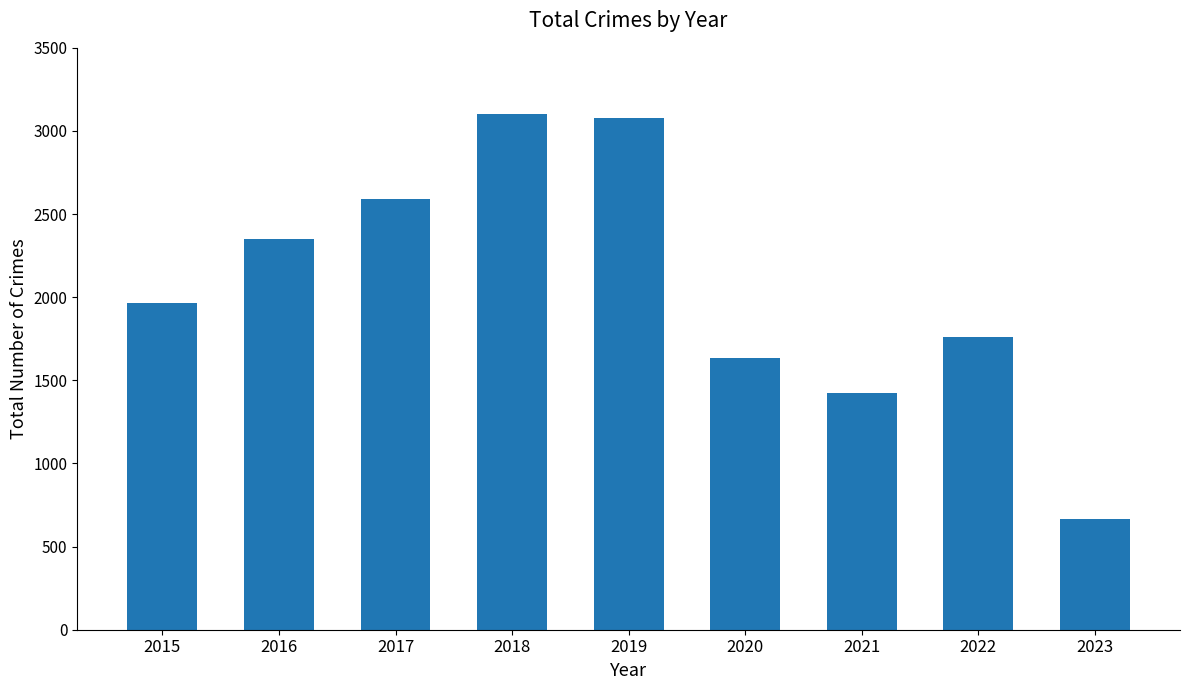

What is the approximate value at 2022, to the nearest 10?

1760